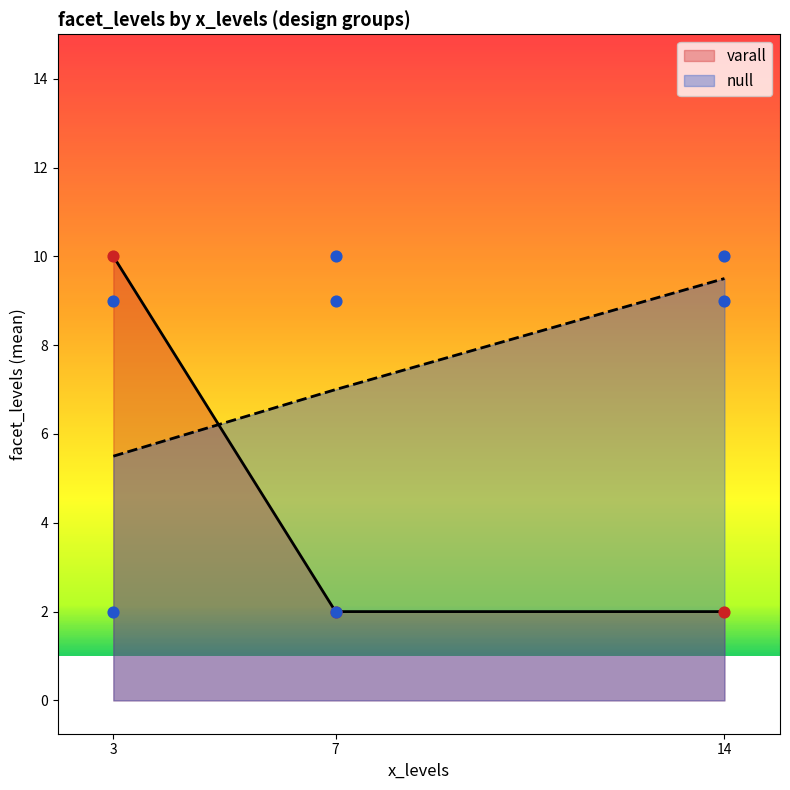

Which category has the highest value in the null series?

14